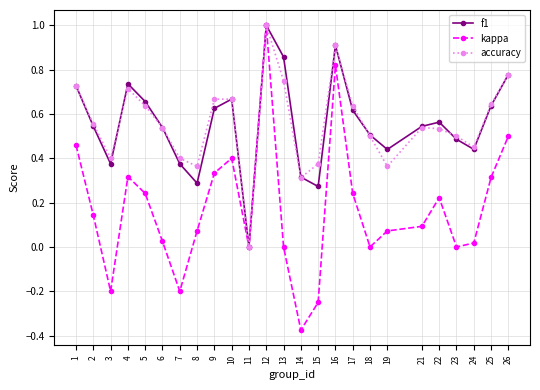

Which category has the highest value in the f1 series?

12